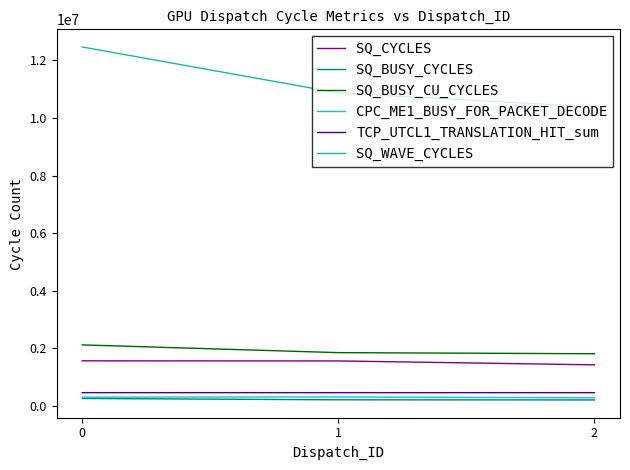

What are all the series names shown in the legend?

SQ_CYCLES, SQ_BUSY_CYCLES, SQ_BUSY_CU_CYCLES, CPC_ME1_BUSY_FOR_PACKET_DECODE, TCP_UTCL1_TRANSLATION_HIT_sum, SQ_WAVE_CYCLES